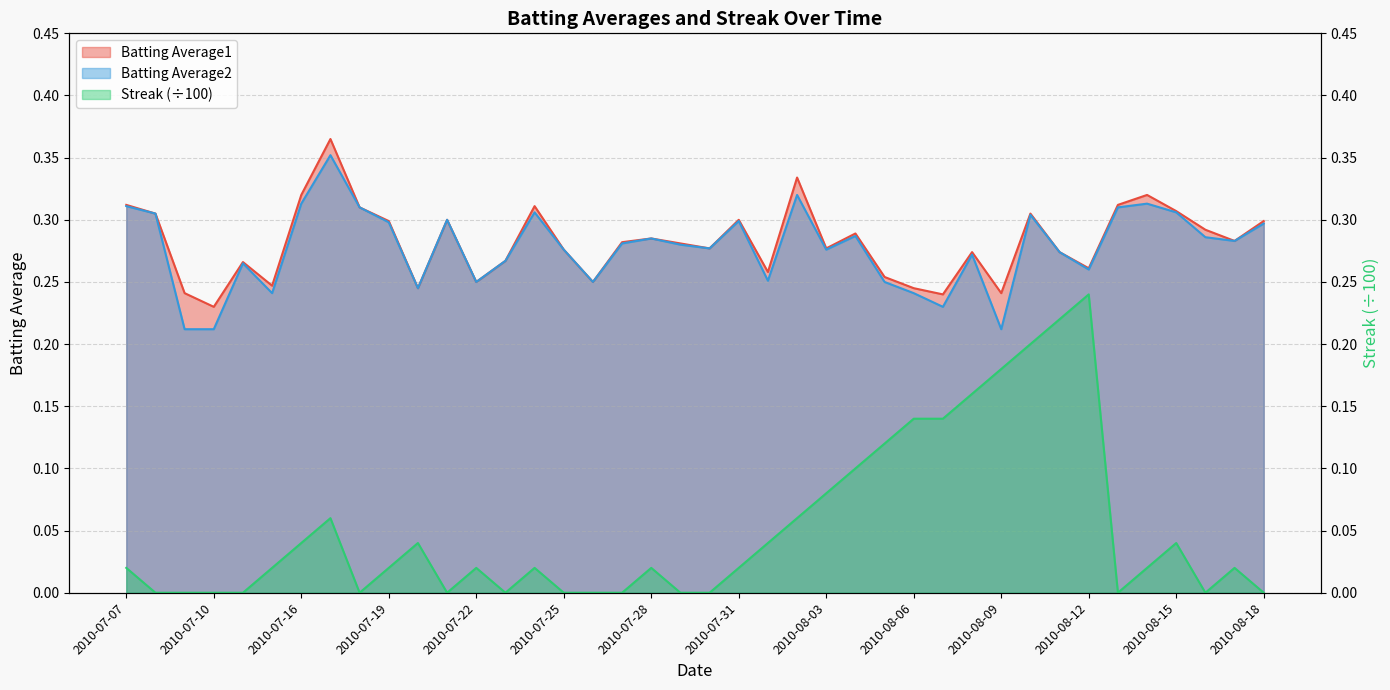

Reading right to left, what are all the values shown in this chart?

Batting Average1: 2010-08-18=0.3	2010-08-17=0.3	2010-08-16=0.3	2010-08-15=0.3	2010-08-14=0.3	2010-08-13=0.3	2010-08-12=0.3	2010-08-11=0.3	2010-08-10=0.3	2010-08-09=0.2	2010-08-08=0.3	2010-08-07=0.2	2010-08-06=0.2	2010-08-05=0.3	2010-08-04=0.3	2010-08-03=0.3	2010-08-02=0.3	2010-08-01=0.3	2010-07-31=0.3	2010-07-30=0.3	2010-07-29=0.3	2010-07-28=0.3	2010-07-27=0.3	2010-07-26=0.2	2010-07-25=0.3	2010-07-24=0.3	2010-07-23=0.3	2010-07-22=0.2	2010-07-21=0.3	2010-07-20=0.2	2010-07-19=0.3	2010-07-18=0.3	2010-07-17=0.4	2010-07-16=0.3	2010-07-15=0.2	2010-07-11=0.3	2010-07-10=0.2	2010-07-09=0.2	2010-07-08=0.3	2010-07-07=0.3
Batting Average2: 2010-08-18=0.3	2010-08-17=0.3	2010-08-16=0.3	2010-08-15=0.3	2010-08-14=0.3	2010-08-13=0.3	2010-08-12=0.3	2010-08-11=0.3	2010-08-10=0.3	2010-08-09=0.2	2010-08-08=0.3	2010-08-07=0.2	2010-08-06=0.2	2010-08-05=0.2	2010-08-04=0.3	2010-08-03=0.3	2010-08-02=0.3	2010-08-01=0.3	2010-07-31=0.3	2010-07-30=0.3	2010-07-29=0.3	2010-07-28=0.3	2010-07-27=0.3	2010-07-26=0.2	2010-07-25=0.3	2010-07-24=0.3	2010-07-23=0.3	2010-07-22=0.2	2010-07-21=0.3	2010-07-20=0.2	2010-07-19=0.3	2010-07-18=0.3	2010-07-17=0.4	2010-07-16=0.3	2010-07-15=0.2	2010-07-11=0.3	2010-07-10=0.2	2010-07-09=0.2	2010-07-08=0.3	2010-07-07=0.3
Streak: 2010-08-18=0.0	2010-08-17=0.0	2010-08-16=0.0	2010-08-15=0.0	2010-08-14=0.0	2010-08-13=0.0	2010-08-12=0.2	2010-08-11=0.2	2010-08-10=0.2	2010-08-09=0.2	2010-08-08=0.2	2010-08-07=0.1	2010-08-06=0.1	2010-08-05=0.1	2010-08-04=0.1	2010-08-03=0.1	2010-08-02=0.1	2010-08-01=0.0	2010-07-31=0.0	2010-07-30=0.0	2010-07-29=0.0	2010-07-28=0.0	2010-07-27=0.0	2010-07-26=0.0	2010-07-25=0.0	2010-07-24=0.0	2010-07-23=0.0	2010-07-22=0.0	2010-07-21=0.0	2010-07-20=0.0	2010-07-19=0.0	2010-07-18=0.0	2010-07-17=0.1	2010-07-16=0.0	2010-07-15=0.0	2010-07-11=0.0	2010-07-10=0.0	2010-07-09=0.0	2010-07-08=0.0	2010-07-07=0.0